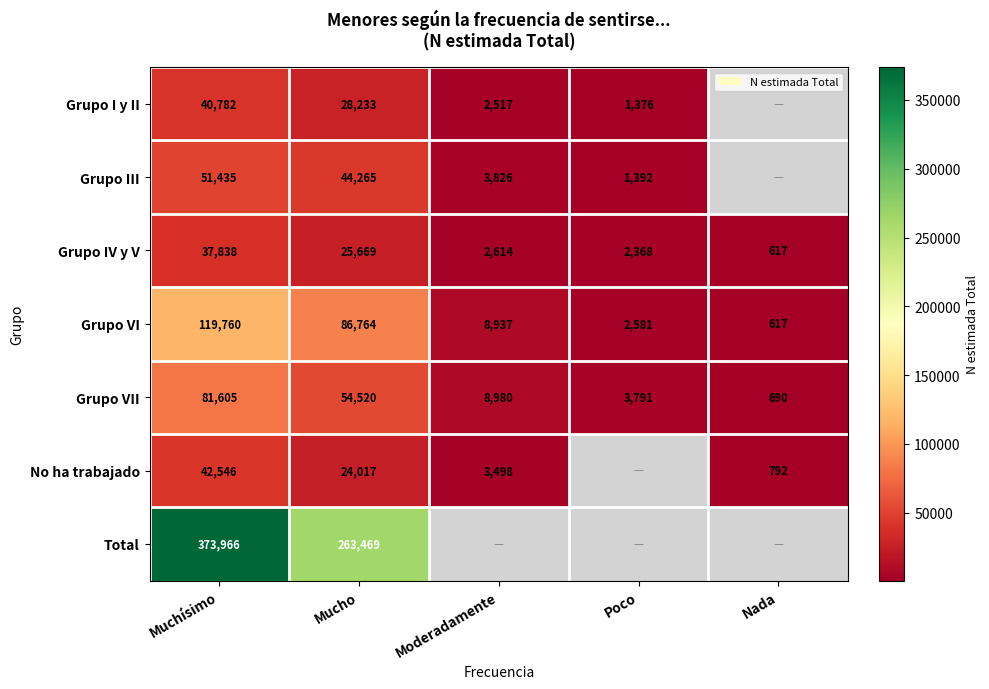

Which has a higher value, Moderadamente or Muchísimo?

Muchísimo